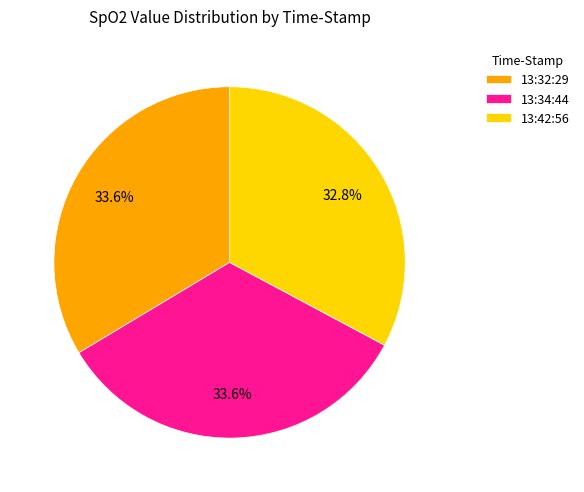

Count the number of slices in the pie.

3